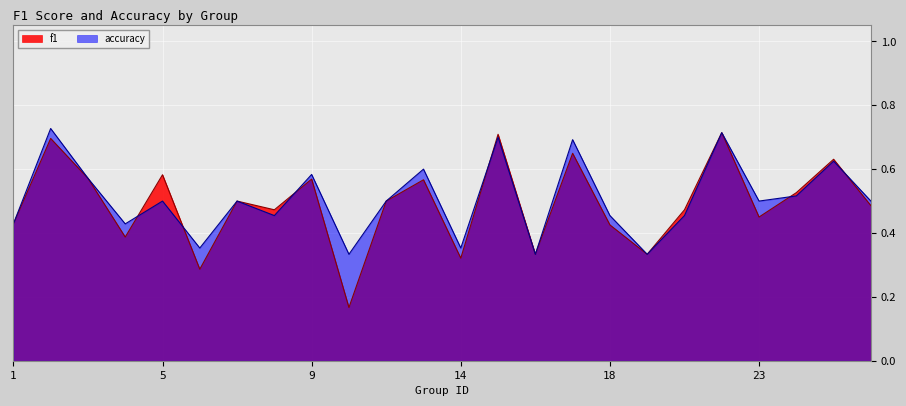

After their last crossing, which series has the higher values: f1 or accuracy?

accuracy